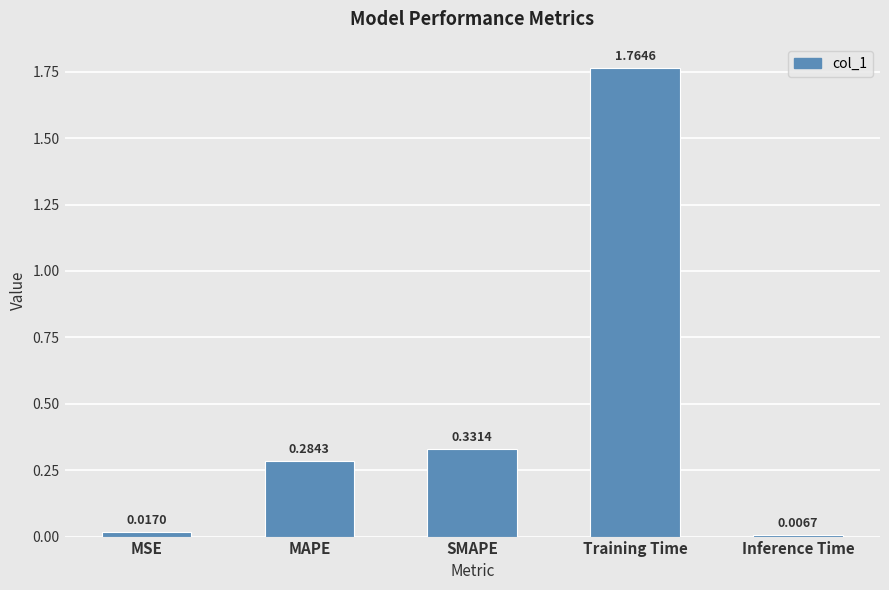

How many bars are there in total?

5